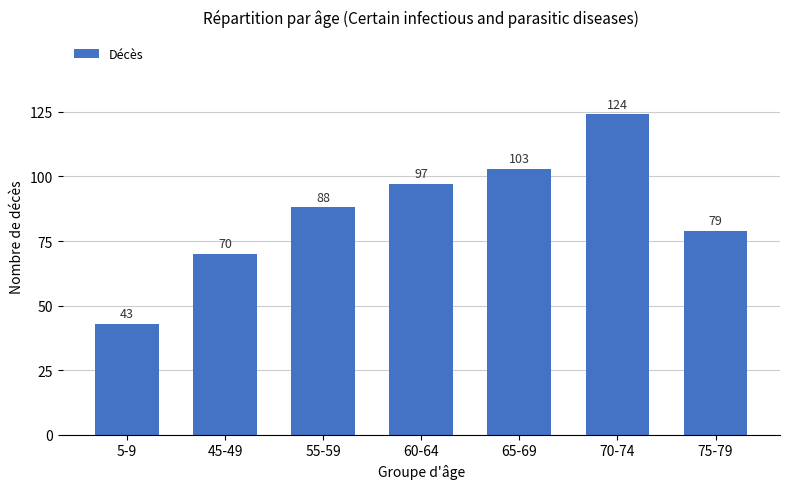

What position from the right is 60-64?

4